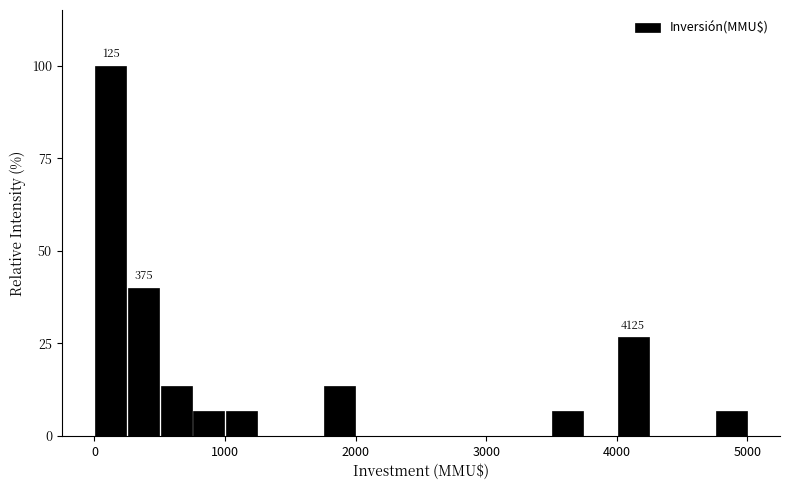

Around what value on the x-axis is the tallest bar? Give the approximate position of its centre, as read against the axis.

100